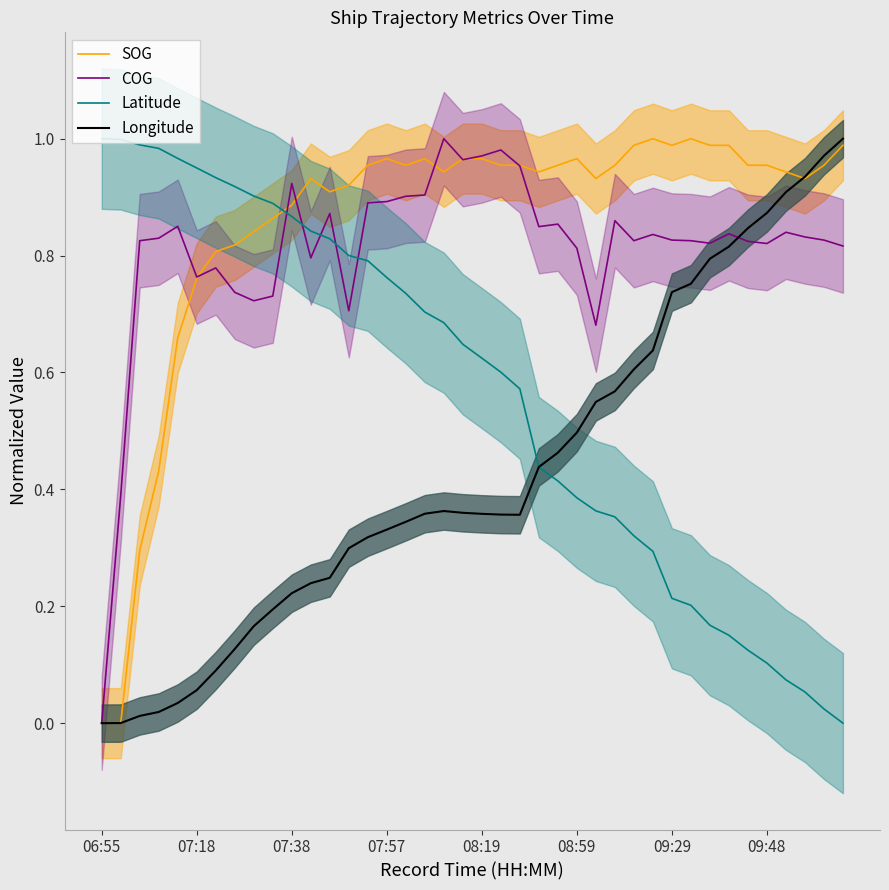

Read the COG value at 32.

0.8